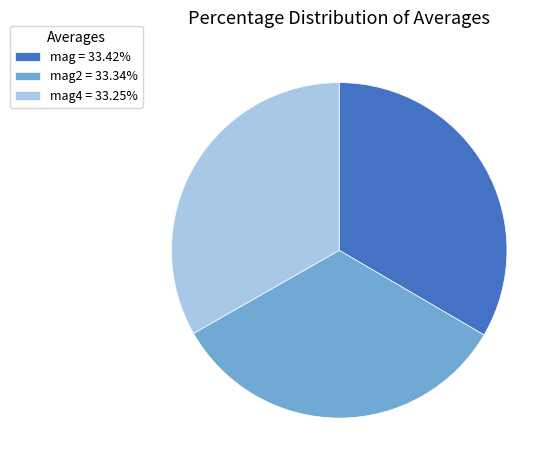

Combined, do mag2 = 33.34% and mag = 33.42% account for over 50%?

Yes